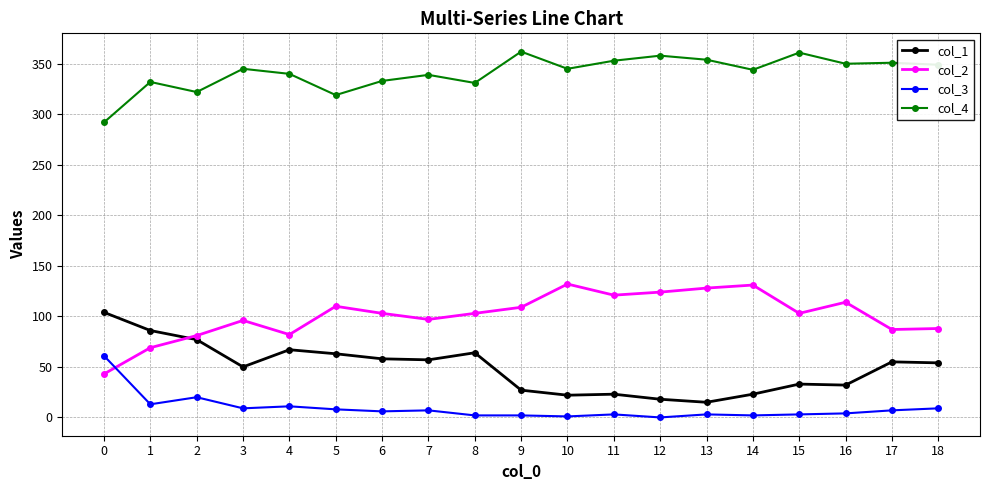

Does the chart display data point markers on the line(s)?

Yes